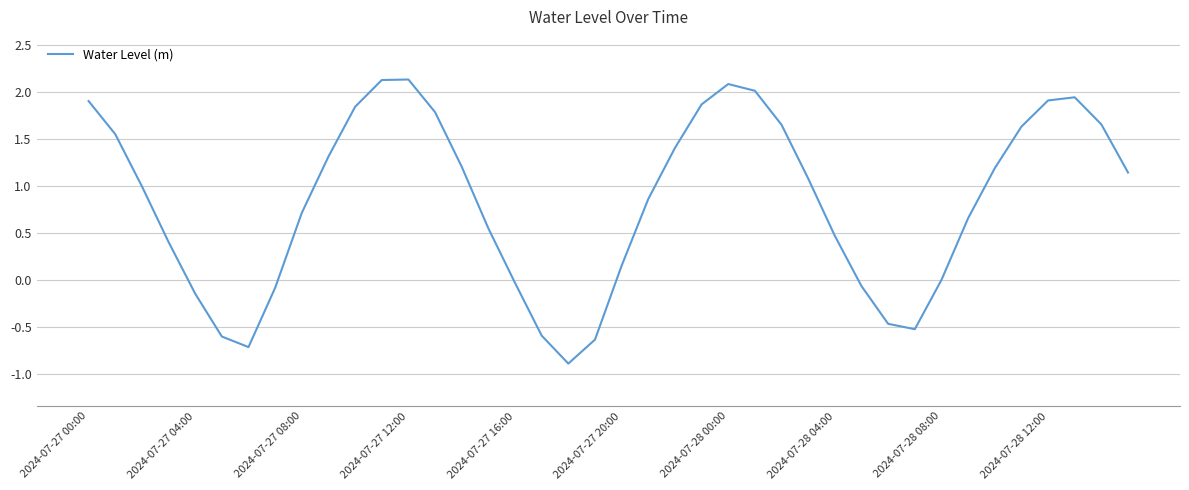

What is the maximum value shown in the chart?

2.1